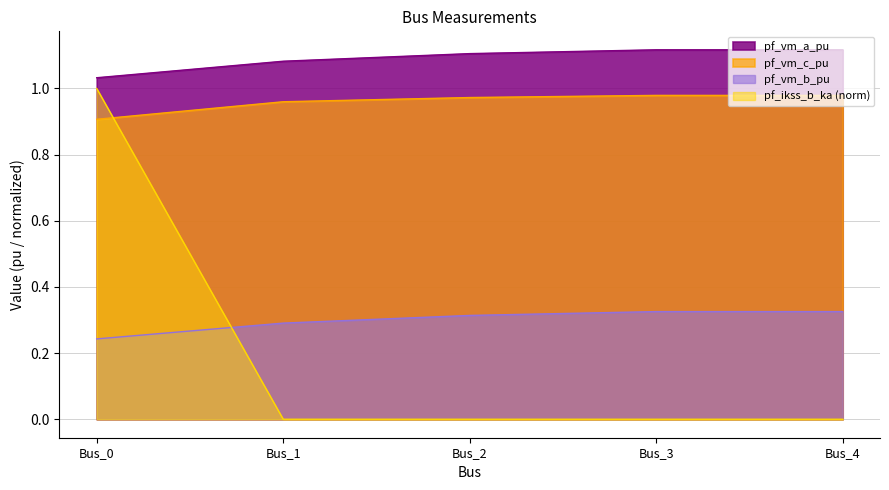

Reading left to right, extract all data points from this chart.

pf_vm_a_pu: Bus_0=1.0	Bus_1=1.1	Bus_2=1.1	Bus_3=1.1	Bus_4=1.1
pf_vm_b_pu: Bus_0=0.2	Bus_1=0.3	Bus_2=0.3	Bus_3=0.3	Bus_4=0.3
pf_vm_c_pu: Bus_0=0.9	Bus_1=1.0	Bus_2=1.0	Bus_3=1.0	Bus_4=1.0
pf_ikss_b_ka: Bus_0=1.0	Bus_1=0.0	Bus_2=0.0	Bus_3=0.0	Bus_4=0.0